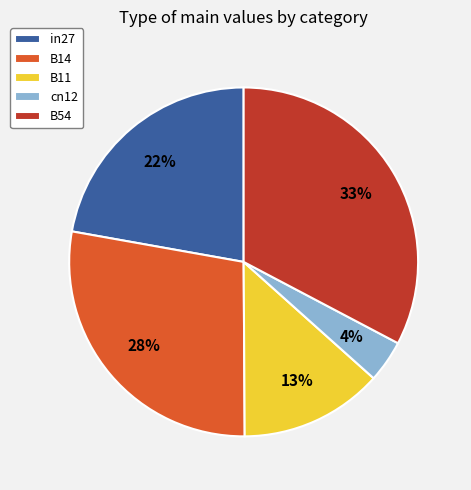

Is there a majority slice in this chart?

No